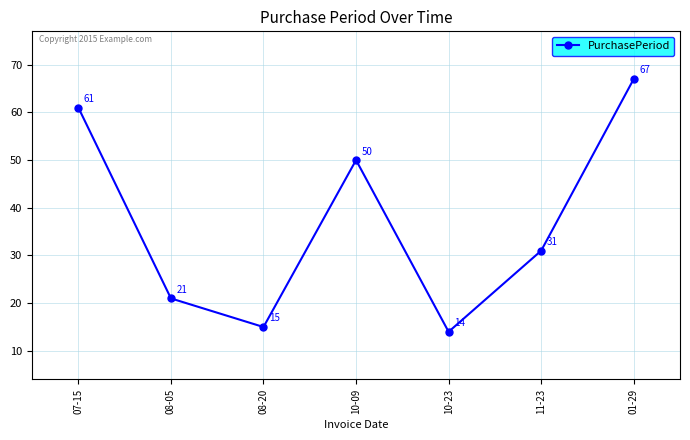

What position from the left is 07-15?

1